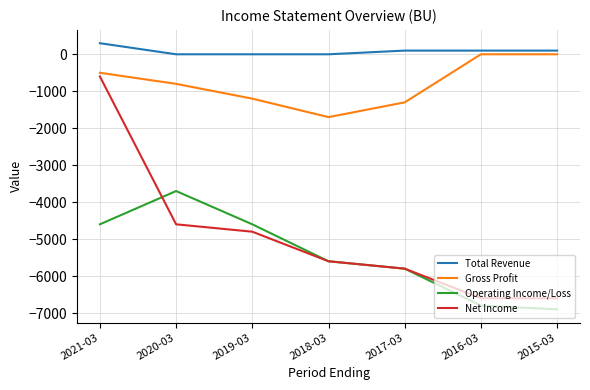

Which series changed the most between 2020-03 and 2019-03?

Operating Income/Loss